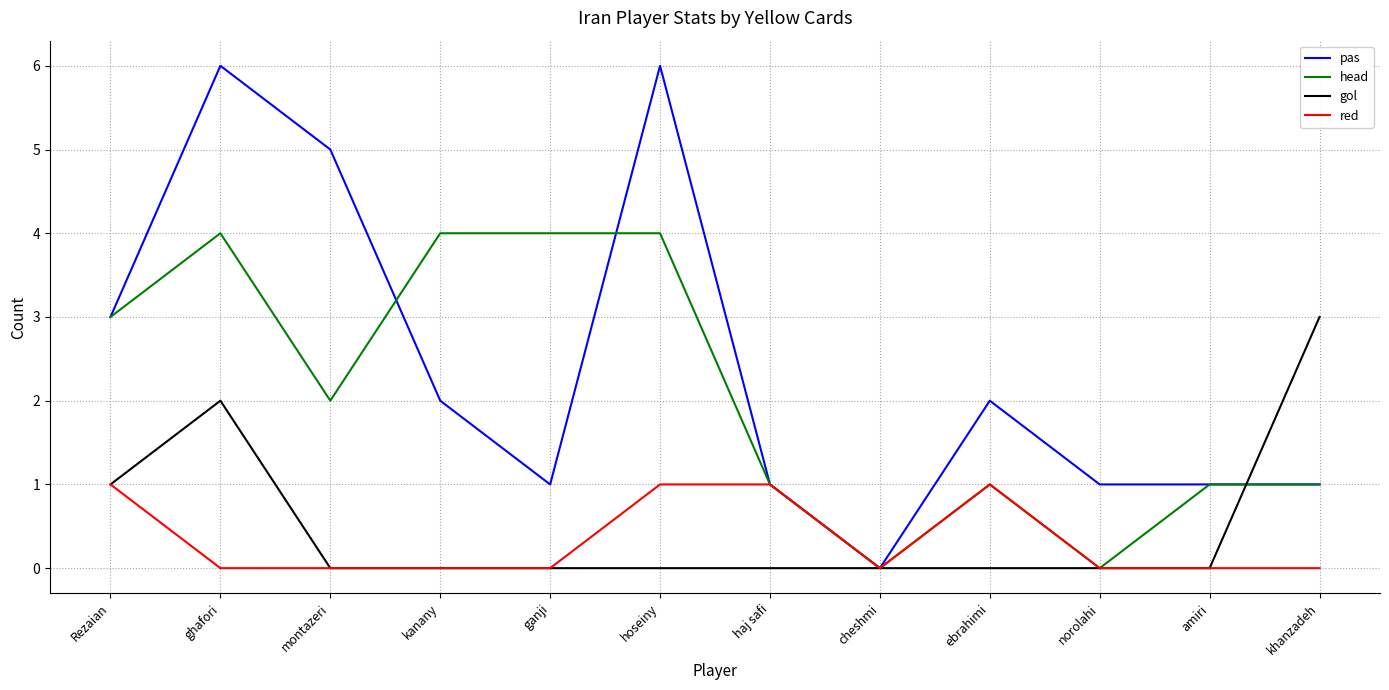

Between kanany and ebrahimi, which series saw the biggest shift?

head